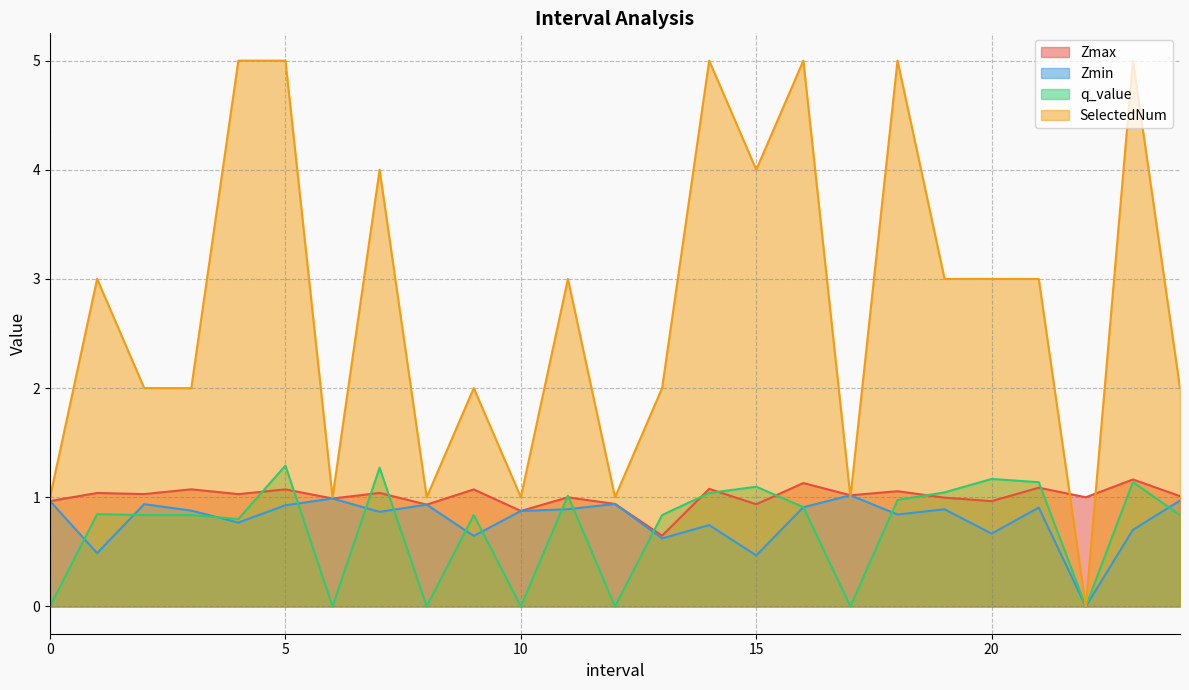

Which series has the largest total across all categories?

SelectedNum